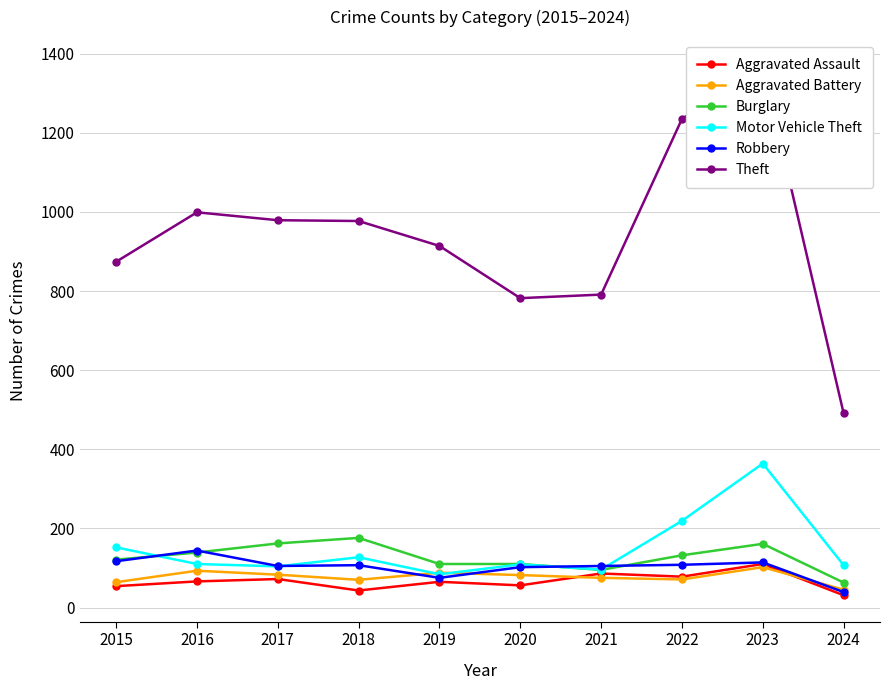

Between which two adjacent categories do Motor Vehicle Theft and Robbery first intersect?

2015 and 2016